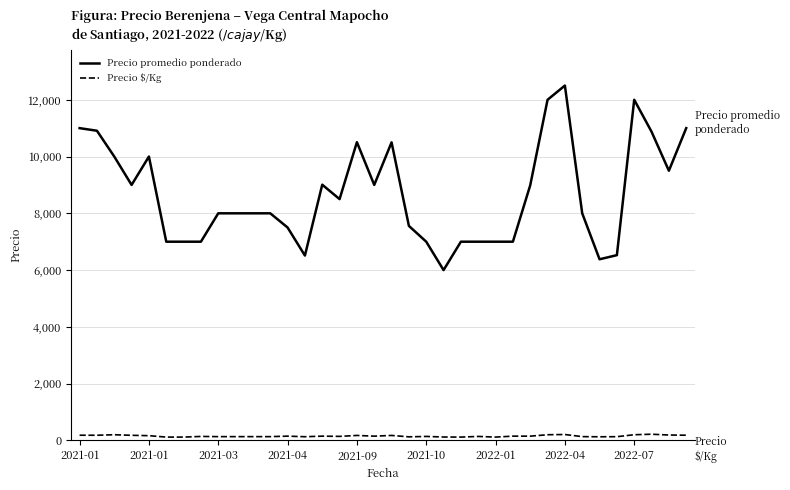

True or false: Precio $/Kg and Precio promedio ponderado intersect in this chart.

False